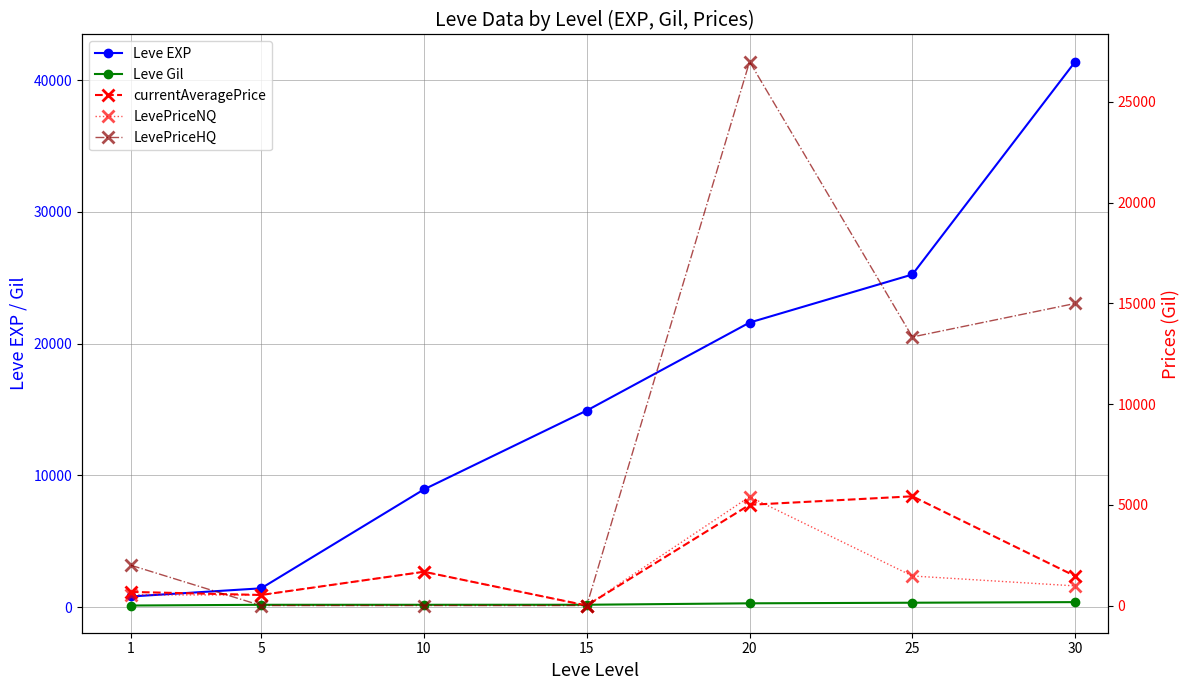

Count the number of categories in the chart.

7